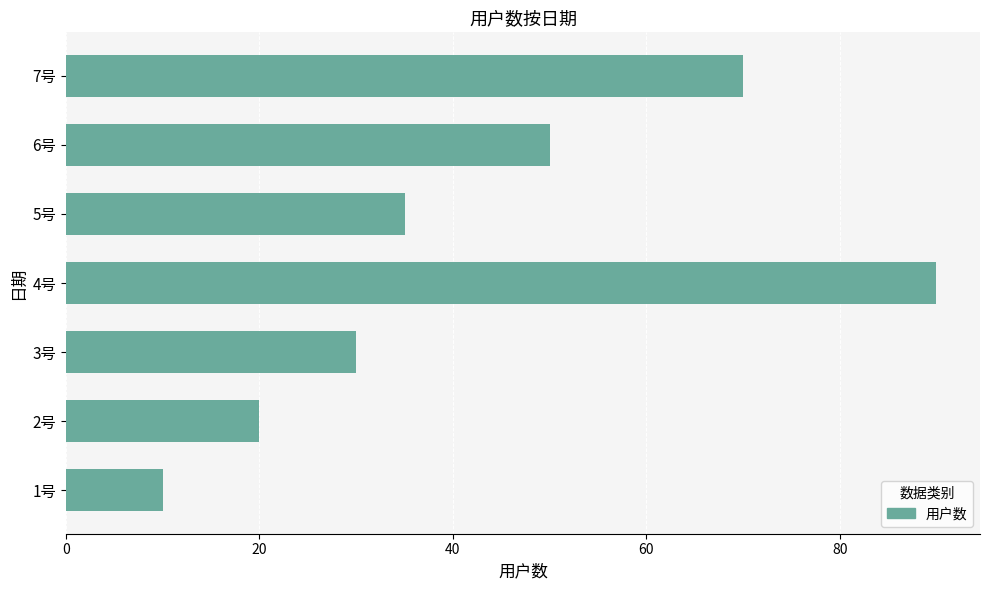

What is the approximate value at 6号?

50